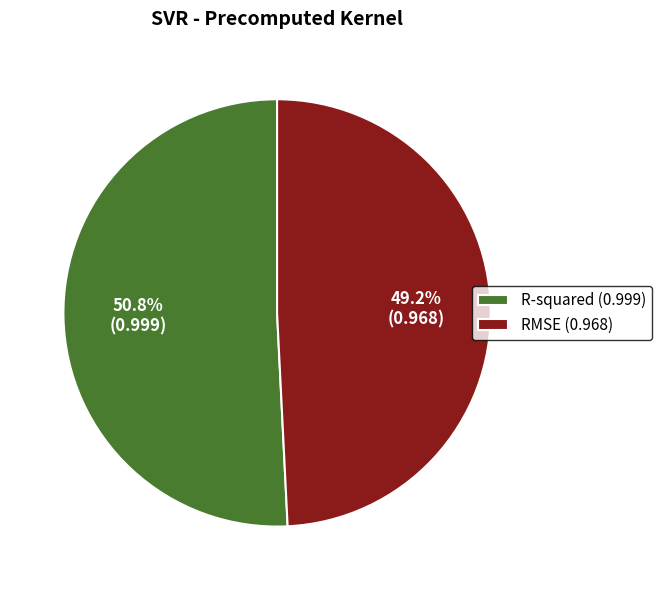

Is it true that RMSE is 60% of the pie?

False